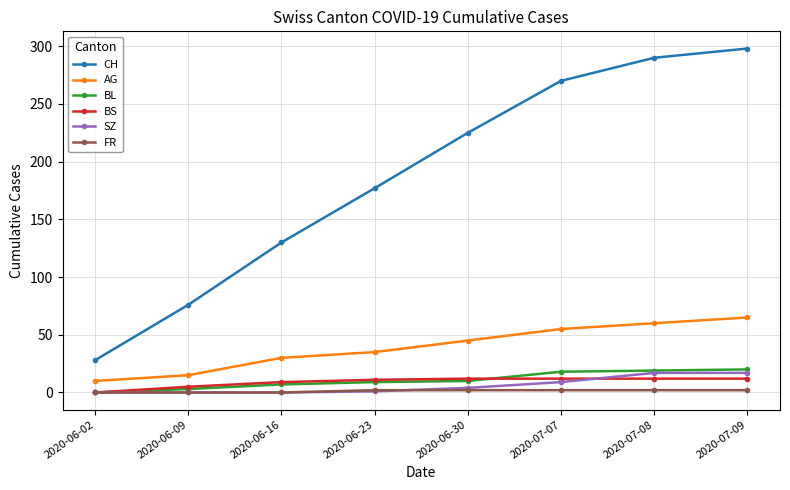

What is the label of the 8th point from the right?

2020-06-02